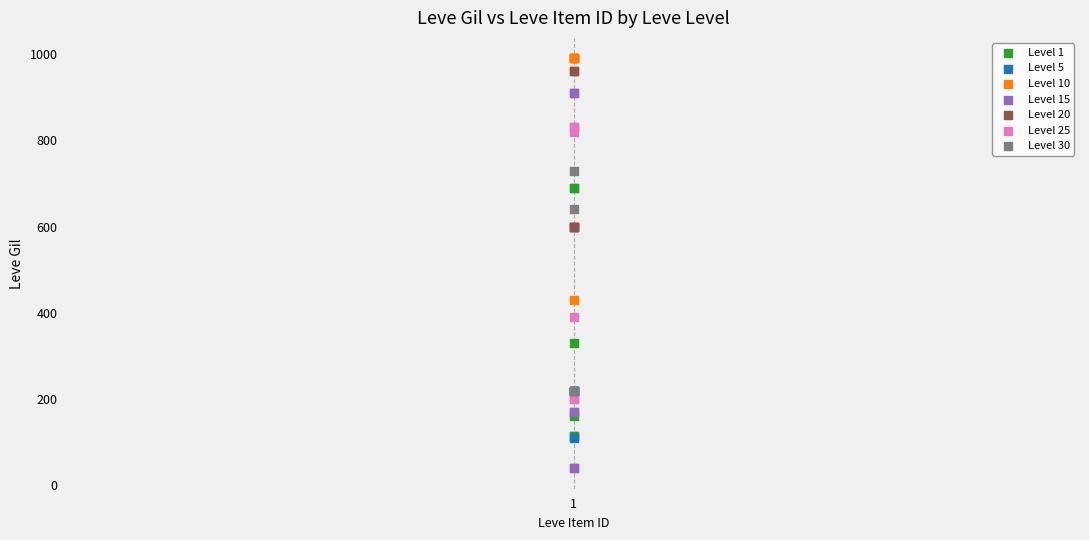

Which series has the widest spread of Y values?

Level 15